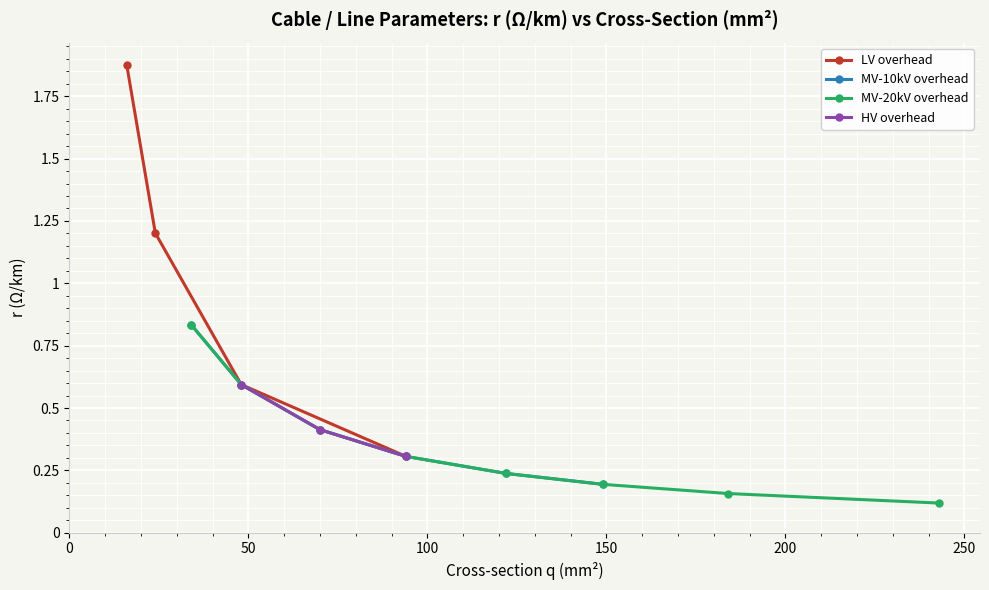

True or false: LV overhead has more than 1 interior local peaks.

False